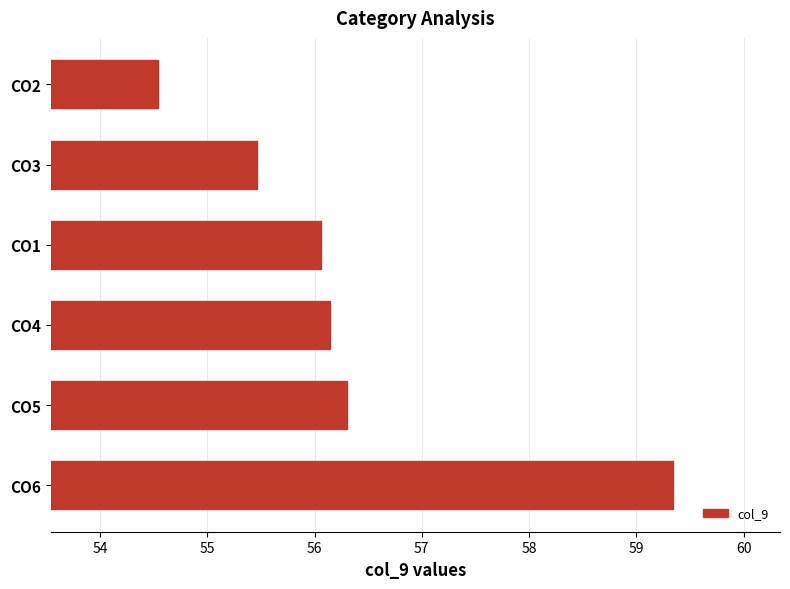

What is the difference between the values at CO6 and CO4?

3.2